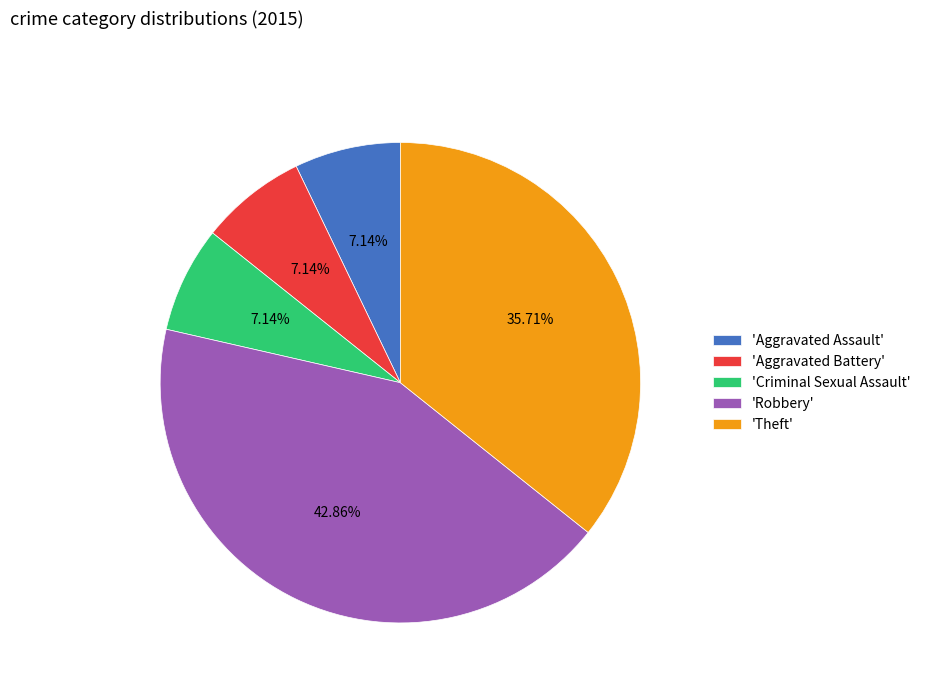

Is there a majority slice in this chart?

No